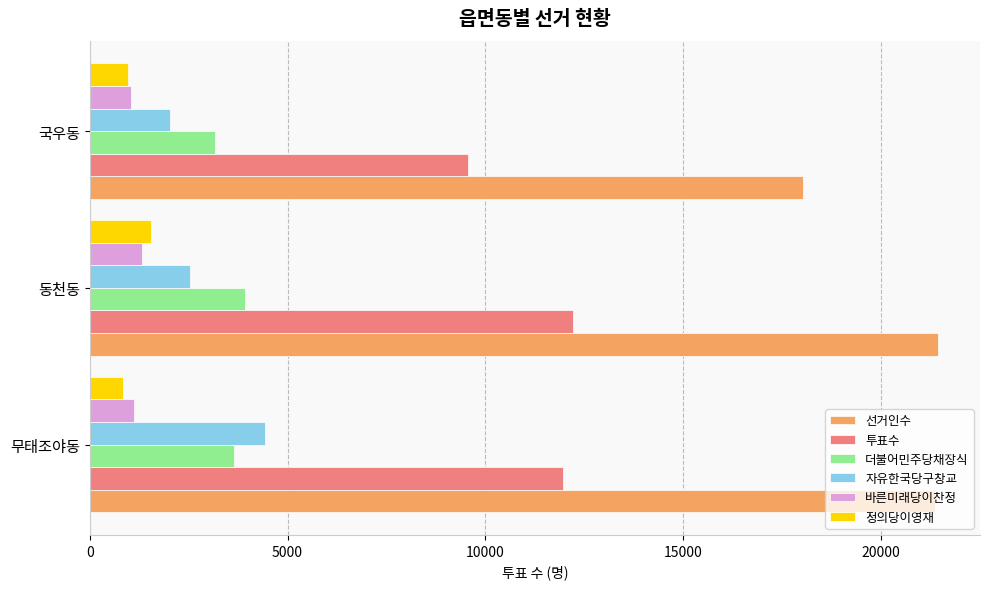

Count the 자유한국당구창교 values in the range 2033 to 4432.

3